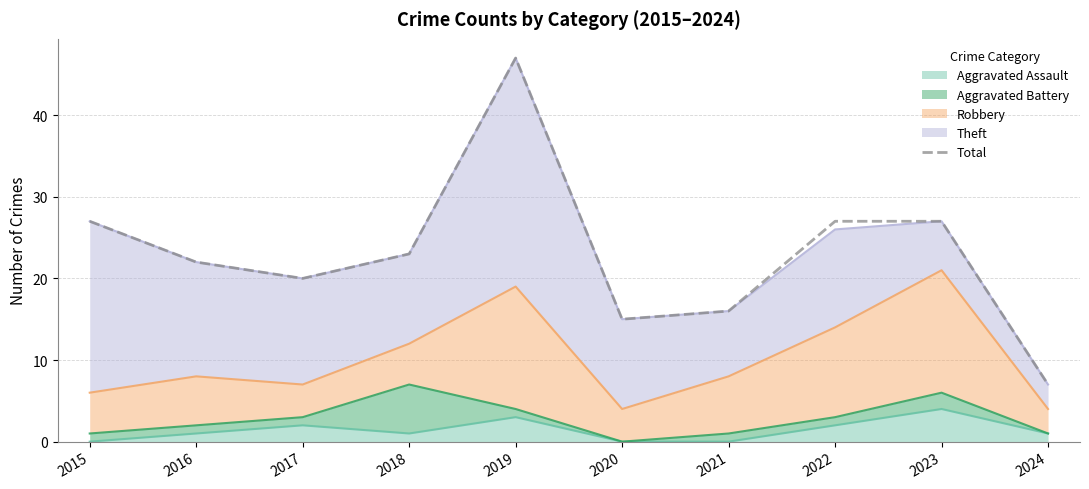

Reading right to left, what are all the values shown in this chart?

7	27	27	16	15	47	23	20	22	27